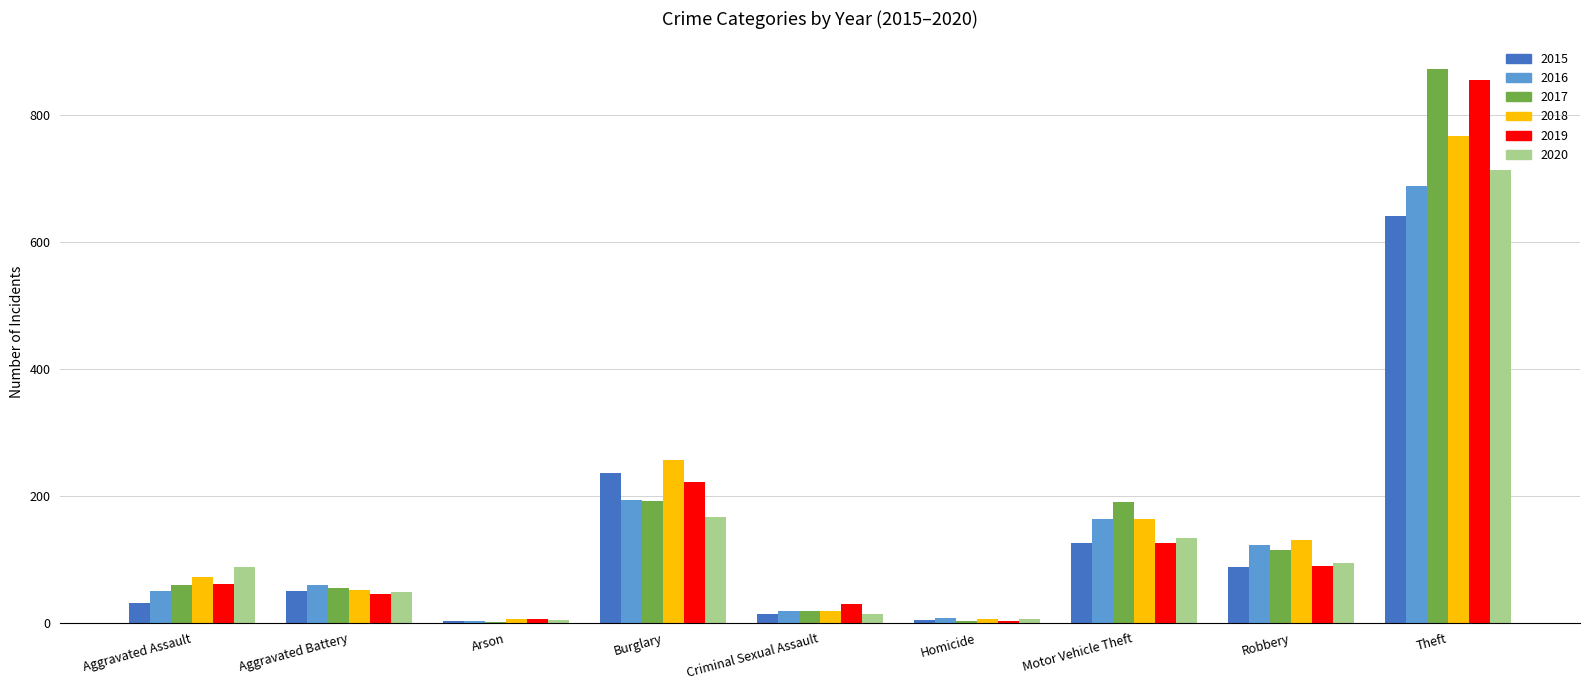

What is the total value across all series at Aggravated Battery?

309